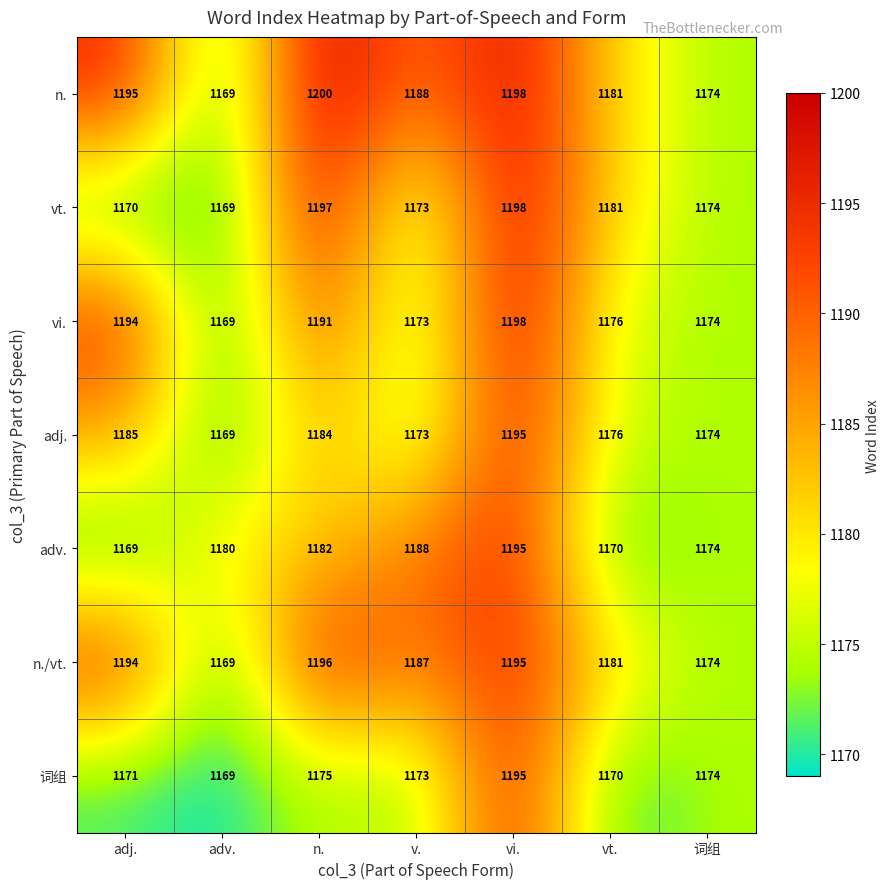

What is the difference between the adv. values at adj. and 词组?

5